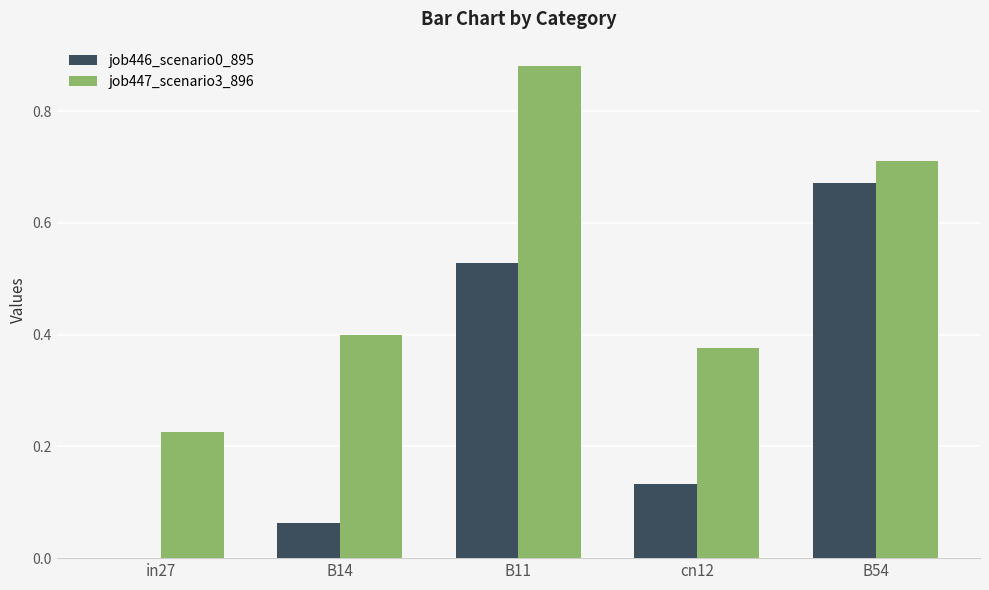

What is the total value across all series at B54?

1.4